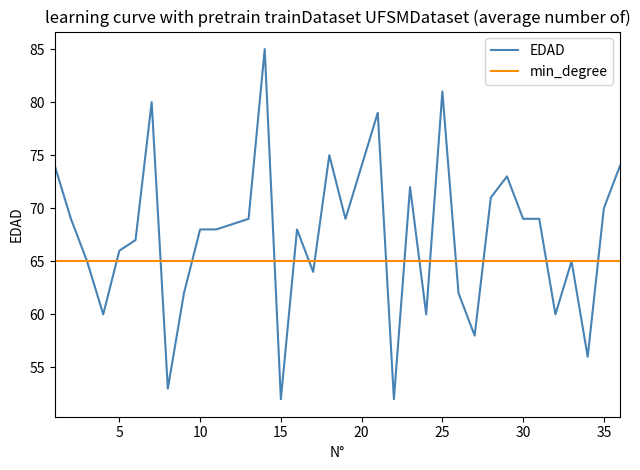

How many series are shown in this chart?

2